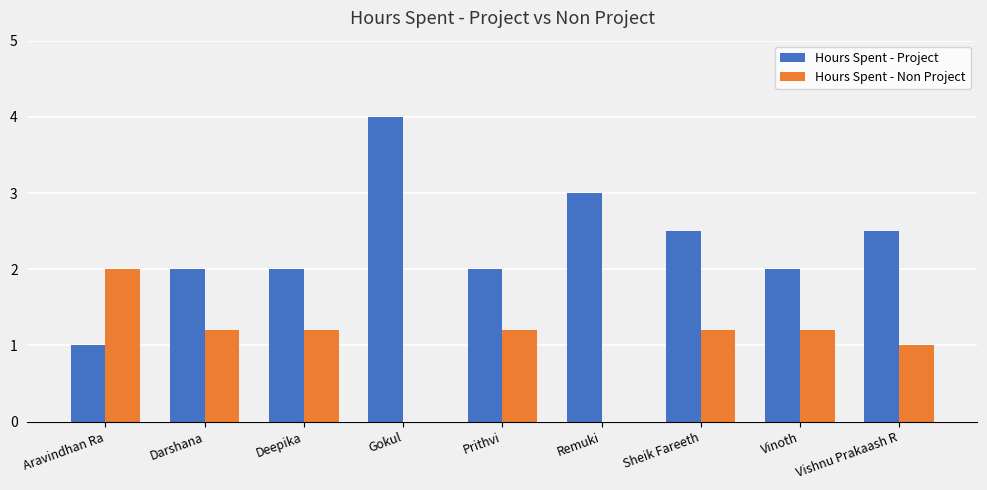

What is the total value across all series at Remuki?

3.0